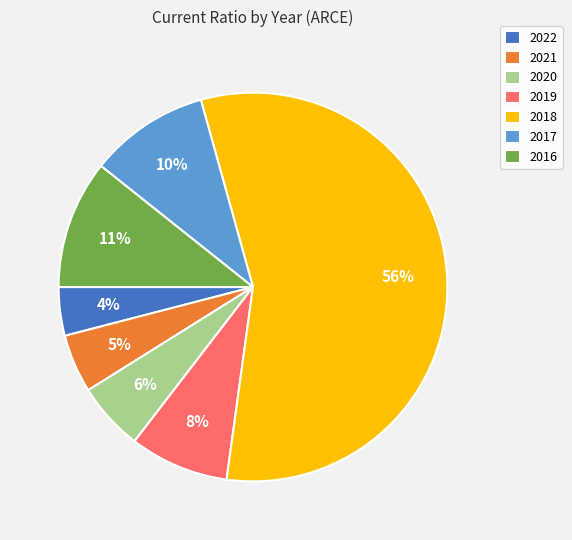

The 2020 slice represents 1% of the pie. True or false?

False